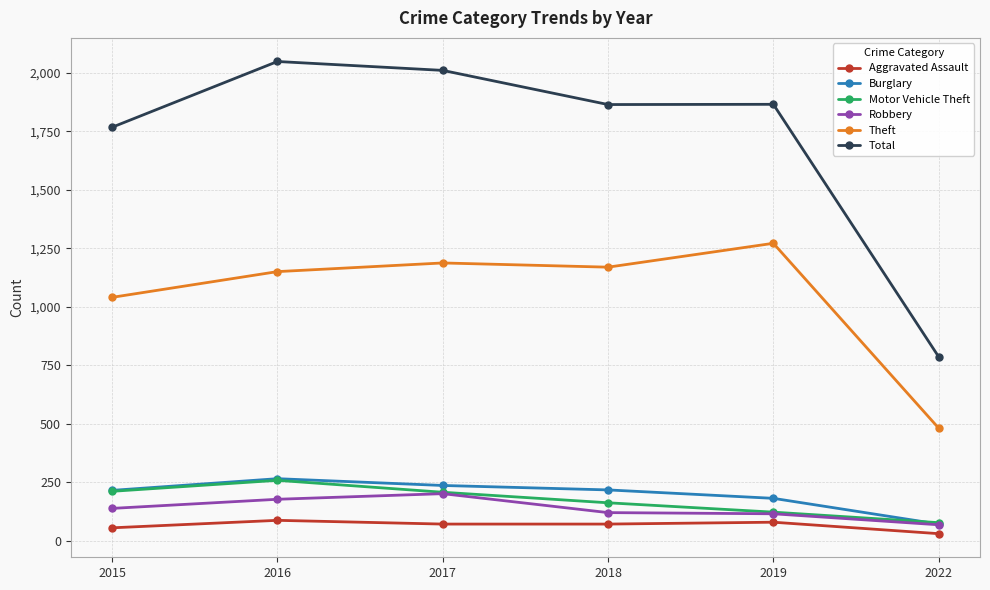

Which category has the lowest value in the Motor Vehicle Theft series?

2022